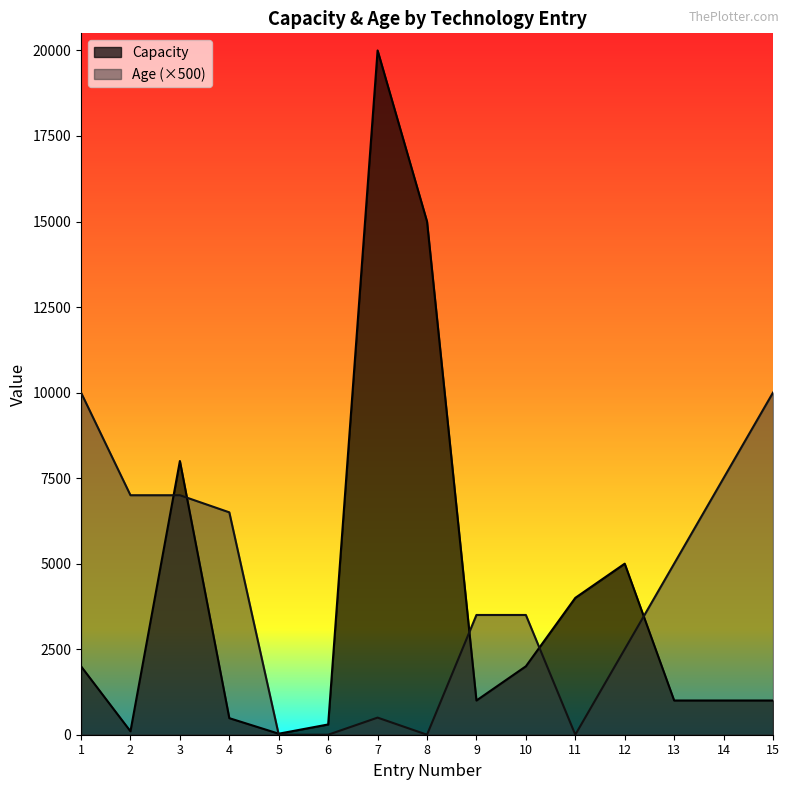

Reading left to right, what are all the values shown in this chart?

Capacity: 2000	100	8000	484	30	300	20000	15000	1000	2000	4000	5000	1000	1000	1000
Age: 10000	7000	7000	6500	0	0	500	0	3500	3500	0	2500	5000	7500	10000